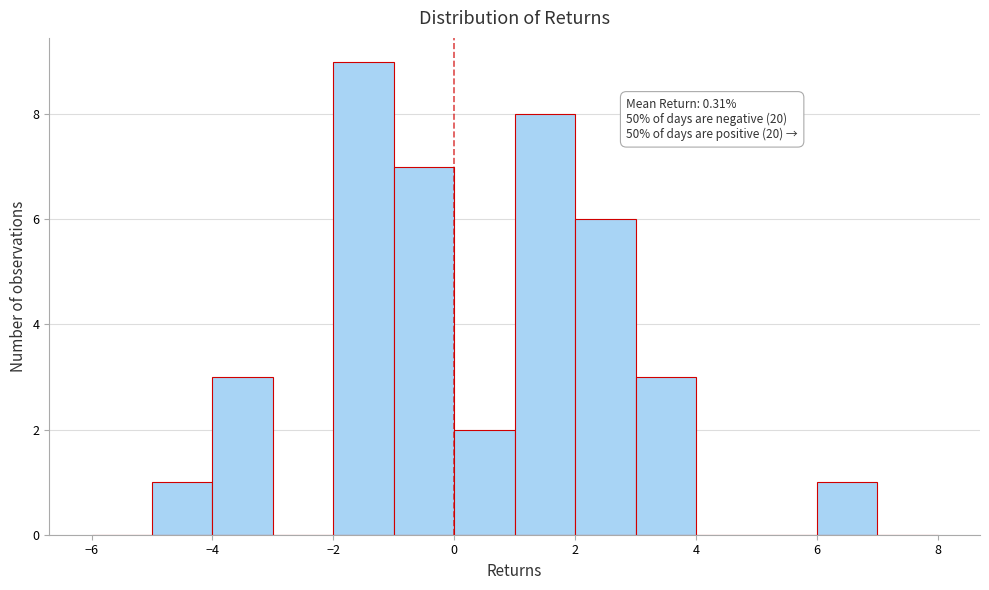

Over which range of the x-axis is the bar tallest?

-2 to -1